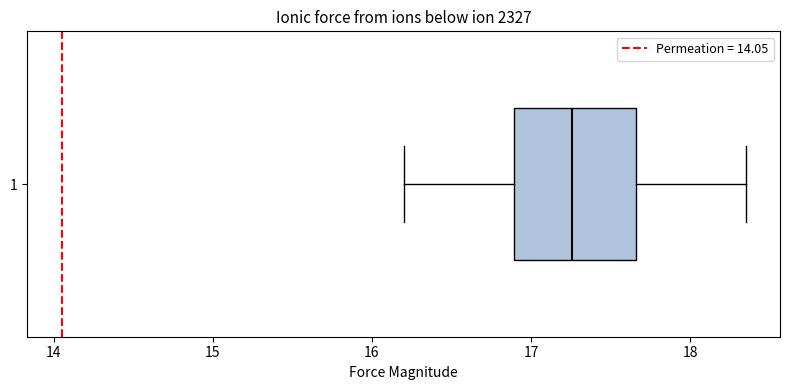

Where does the median line of the box at y = 1 sit on the x-axis? The values are not printed on the chart, so give them approximately, as read against the axis.

17.3